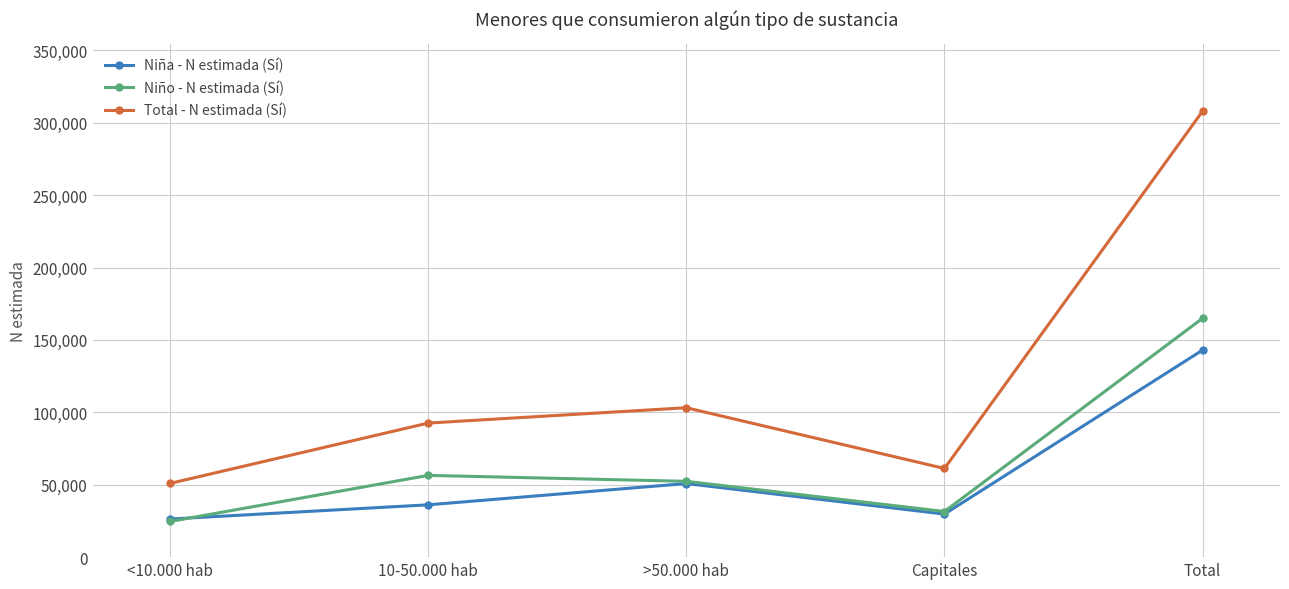

Is the value of Niño - N estimada (Sí) at <10.000 hab greater than the value of Niña - N estimada (Sí) at Capitales?

No